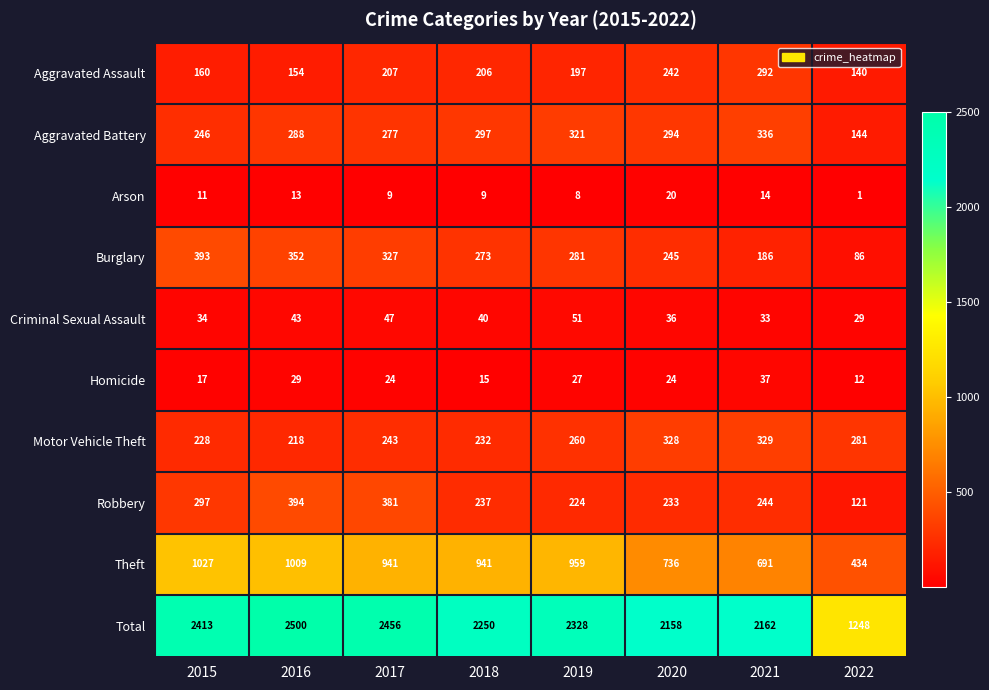

At how many categories does at least one series exceed 534?

8